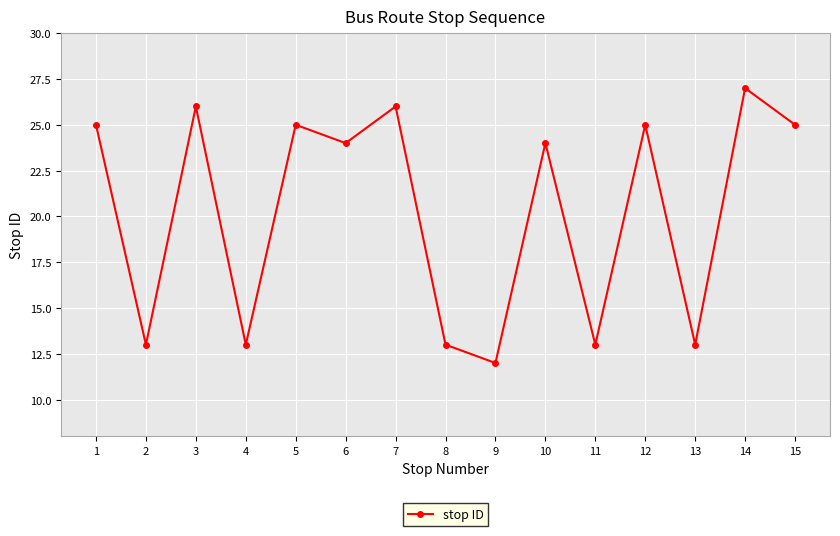

Which has a higher value, 10 or 14?

14